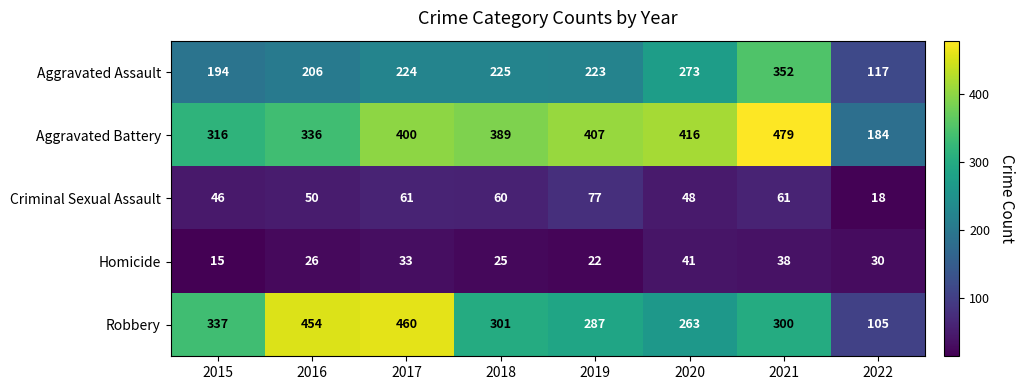

Rank the series at 2021 from highest to lowest value.

Aggravated Battery, Aggravated Assault, Robbery, Criminal Sexual Assault, Homicide